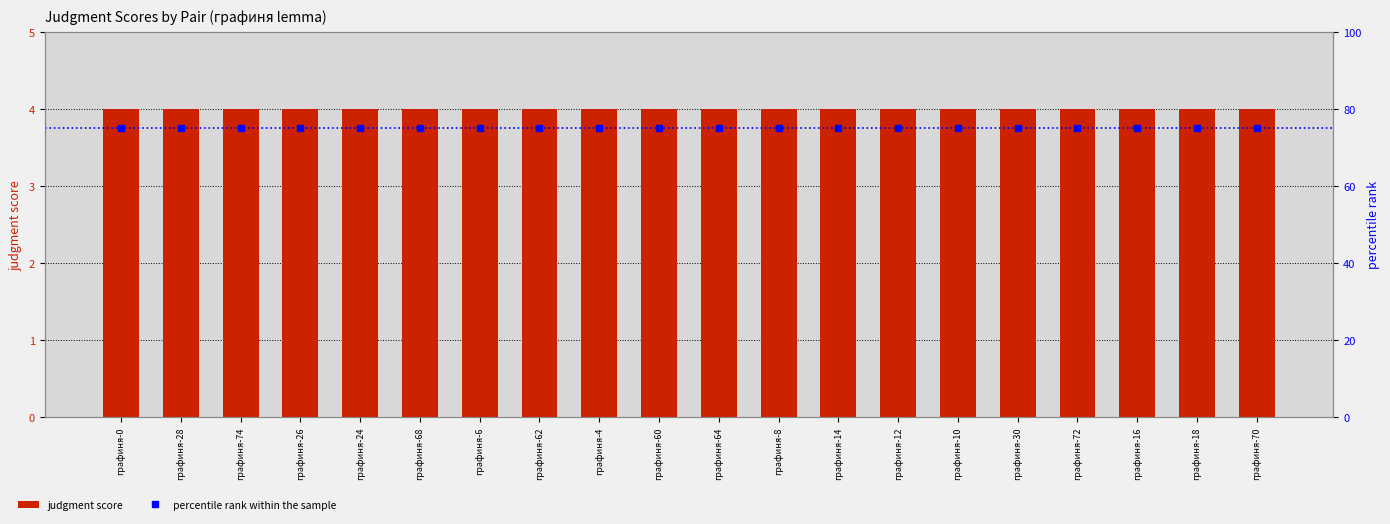

What is the value of the judgment score bar at the 16th from the left?

4